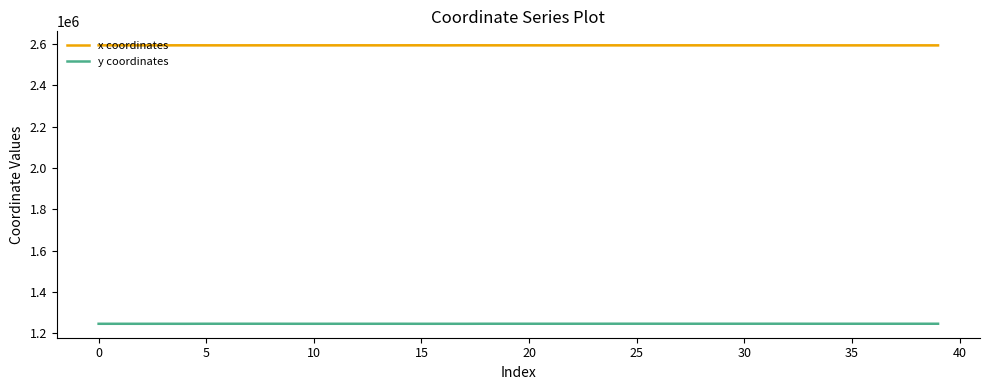

What is the average value of the x coordinates series?

2593609.0